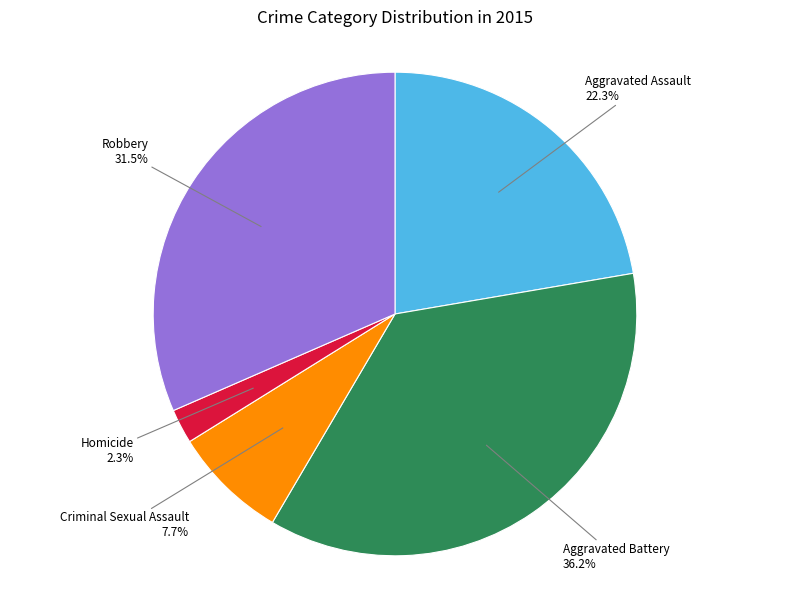

Rank the categories by value from lowest to highest.

Homicide, Criminal Sexual Assault, Aggravated Assault, Robbery, Aggravated Battery